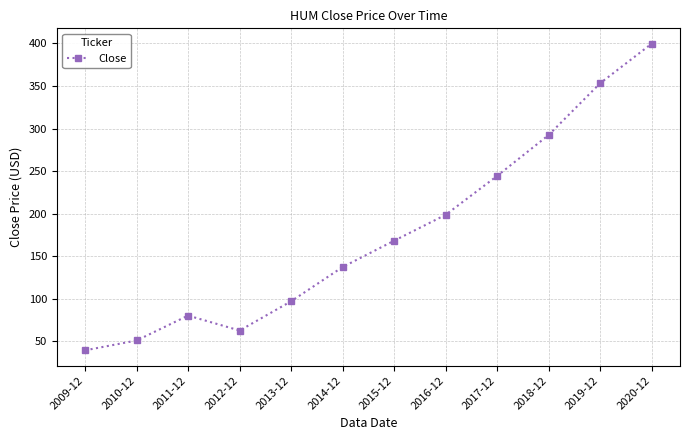

How many categories are shown in the chart?

12